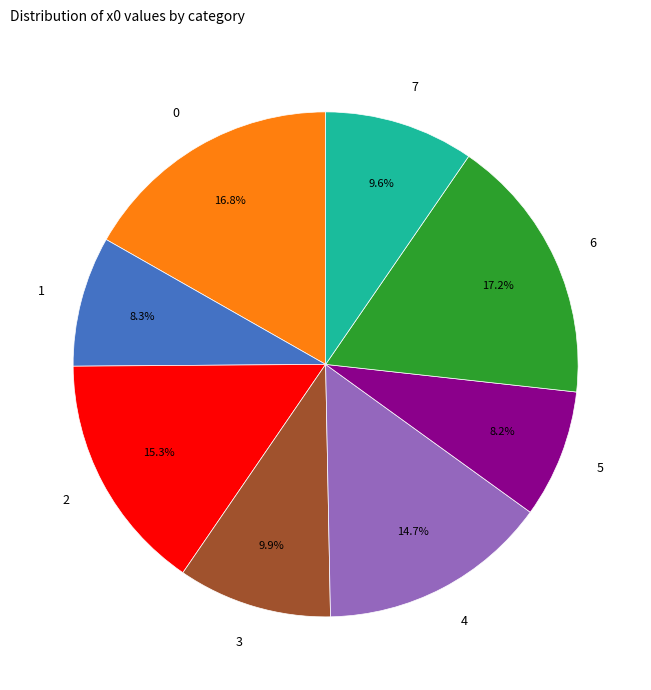

Combined, what portion of the pie is 6 and 1?

25.5%